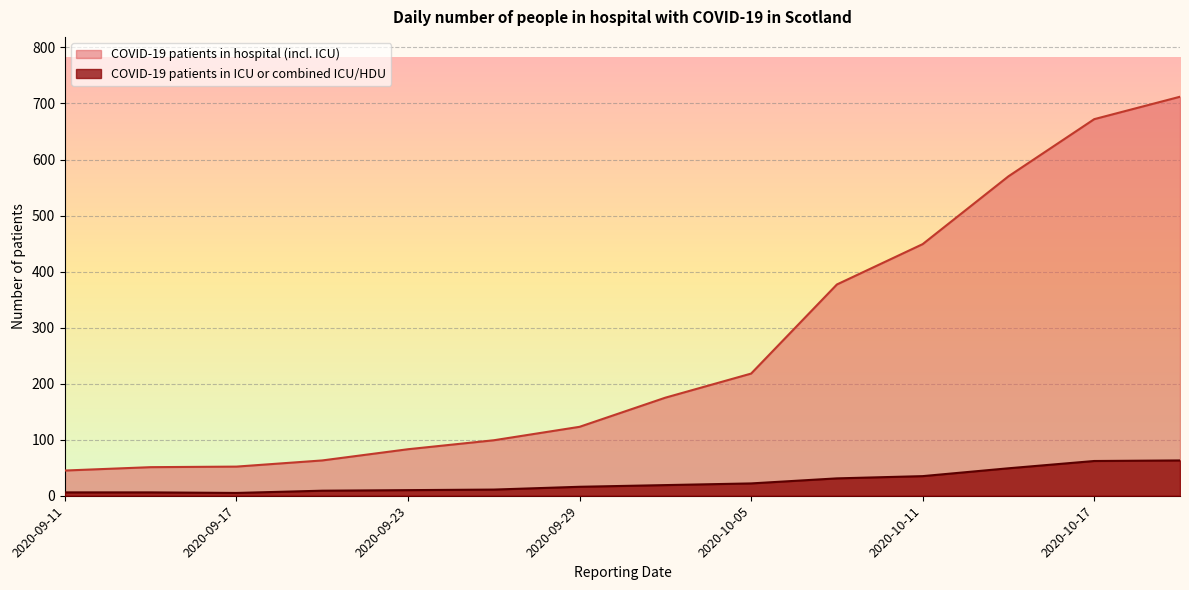

At which label does COVID-19 patients in ICU or combined ICU/HDU reach its minimum?

2020-09-17